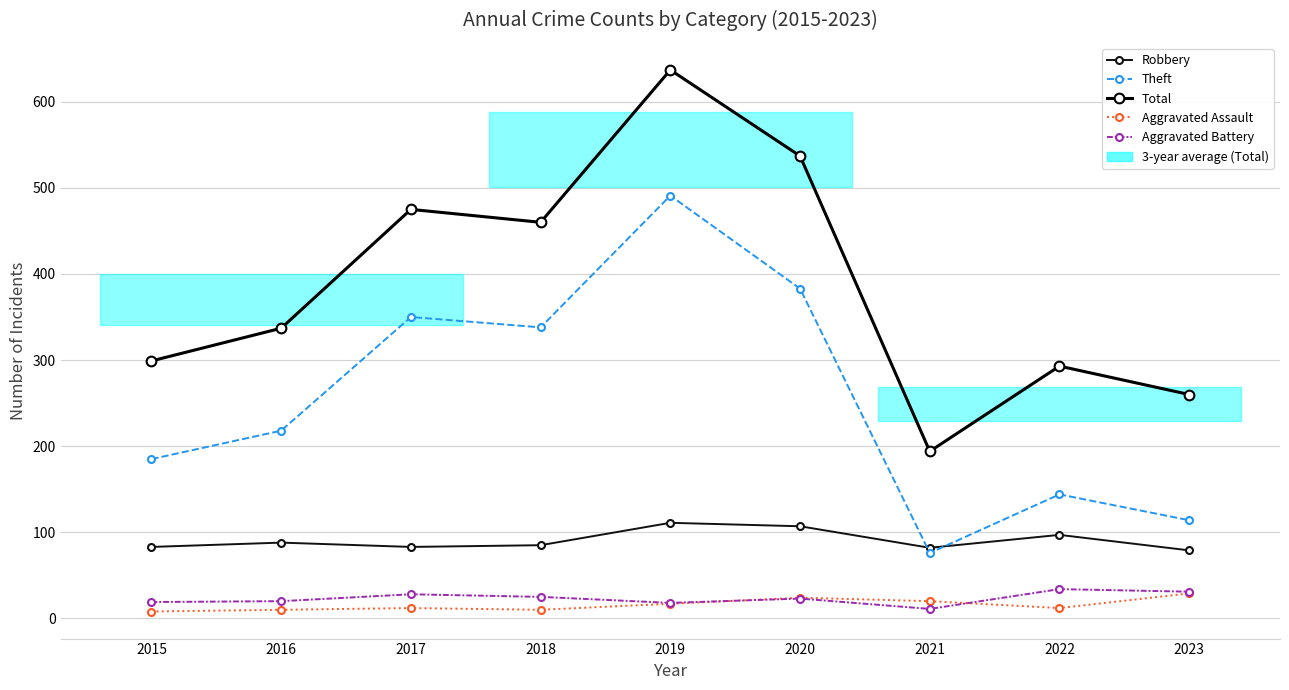

Where is the first local minimum for Total?

2018